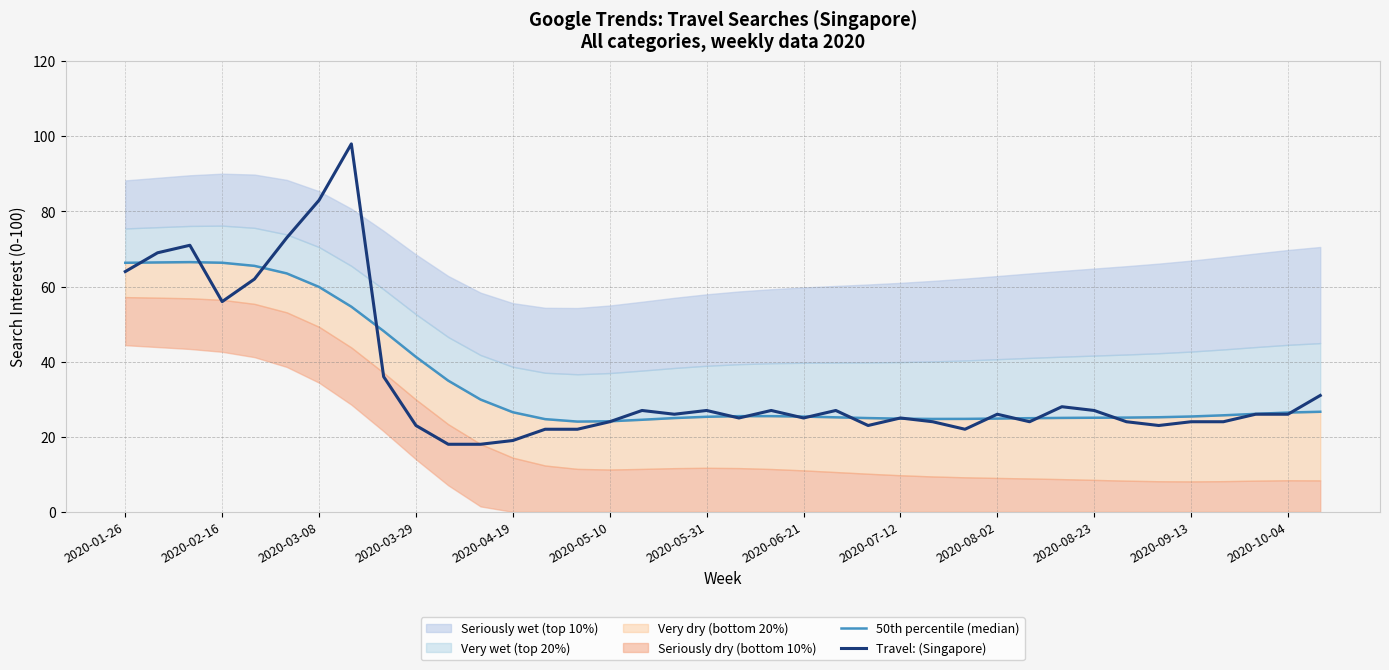

What is the difference between the second highest and minimum values in the 50th percentile (median) series?

42.4